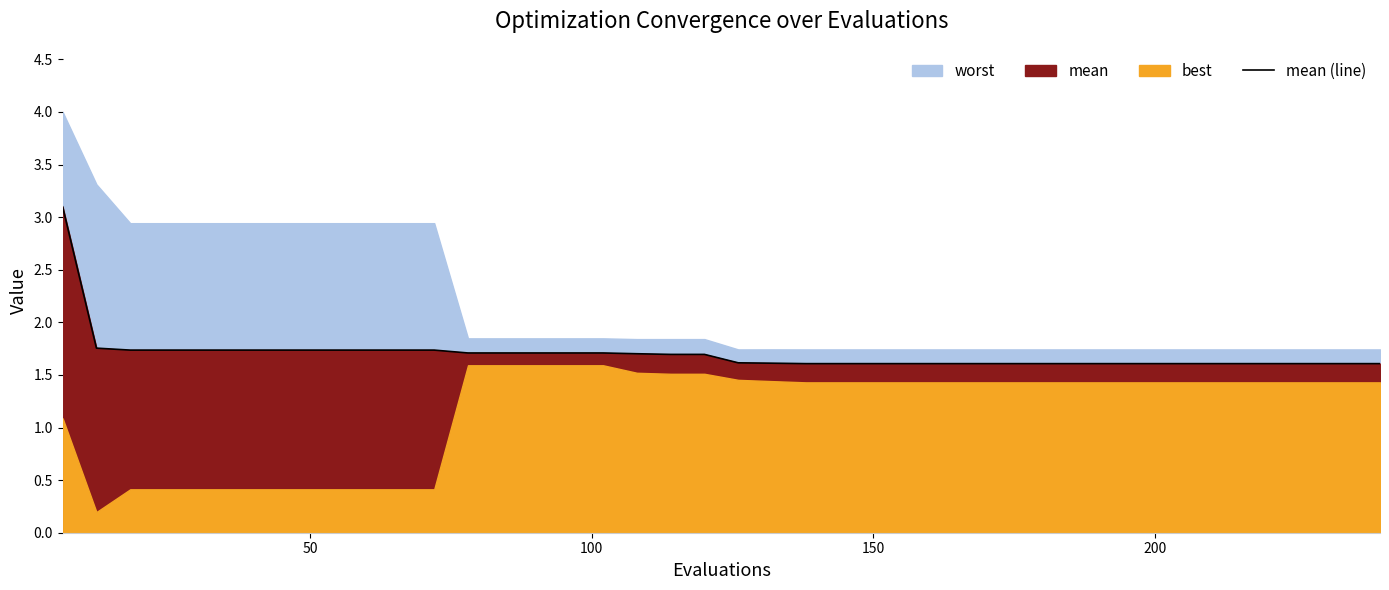

Reading right to left, extract all data points from this chart.

1.6	1.6	1.6	1.6	1.6	1.6	1.6	1.6	1.6	1.6	1.6	1.6	1.6	1.6	1.6	1.6	1.6	1.6	1.6	1.6	1.7	1.7	1.7	1.7	1.7	1.7	1.7	1.7	1.7	1.7	1.7	1.7	1.7	1.7	1.7	1.7	1.7	1.7	1.8	3.1